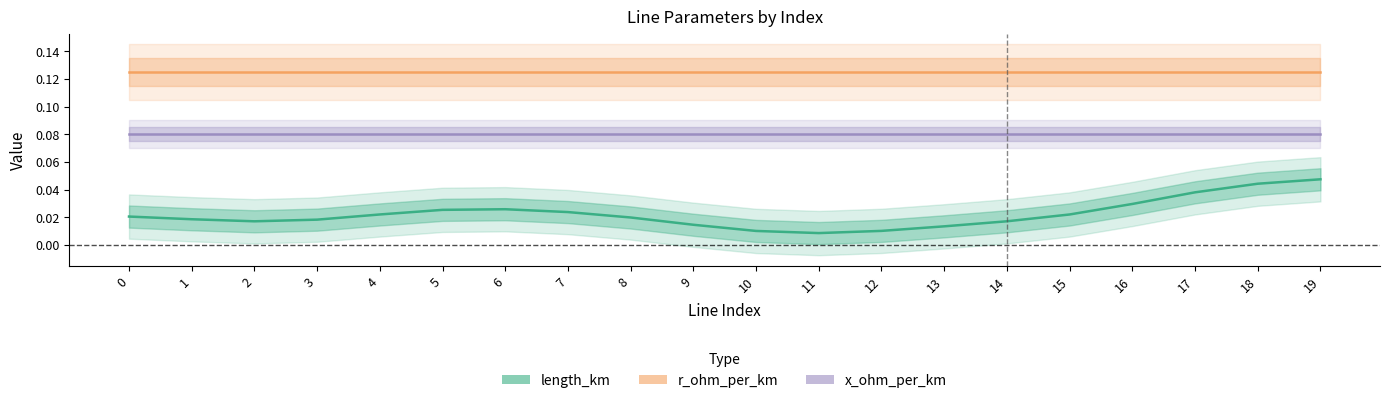

What is the total value across all series at 2?

0.2